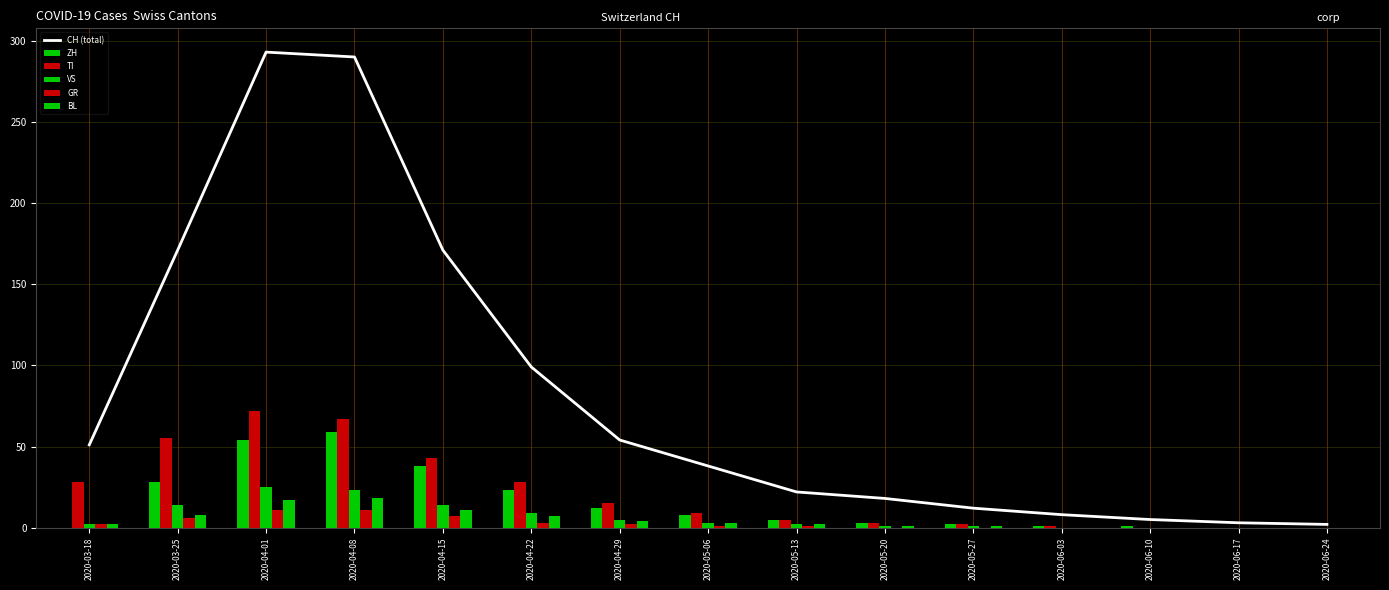

What are all the series names shown in the legend?

CH (total), ZH, TI, VS, GR, BL